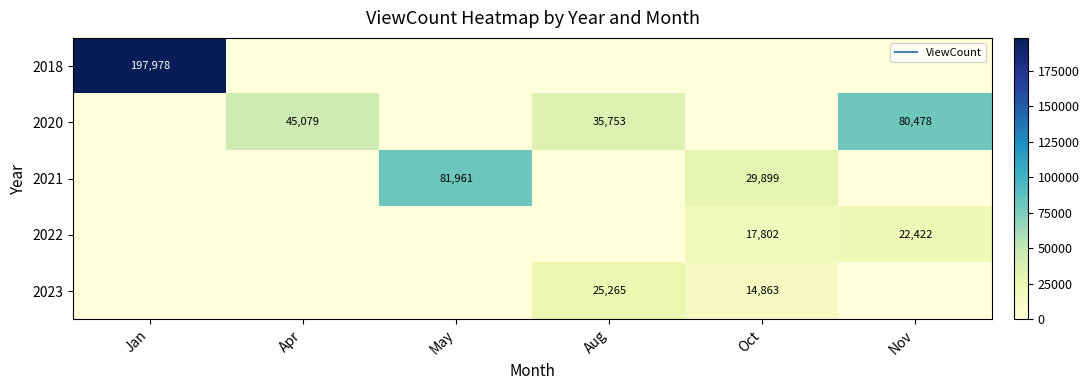

Rank the series at May from lowest to highest value.

2018, 2020, 2022, 2023, 2021